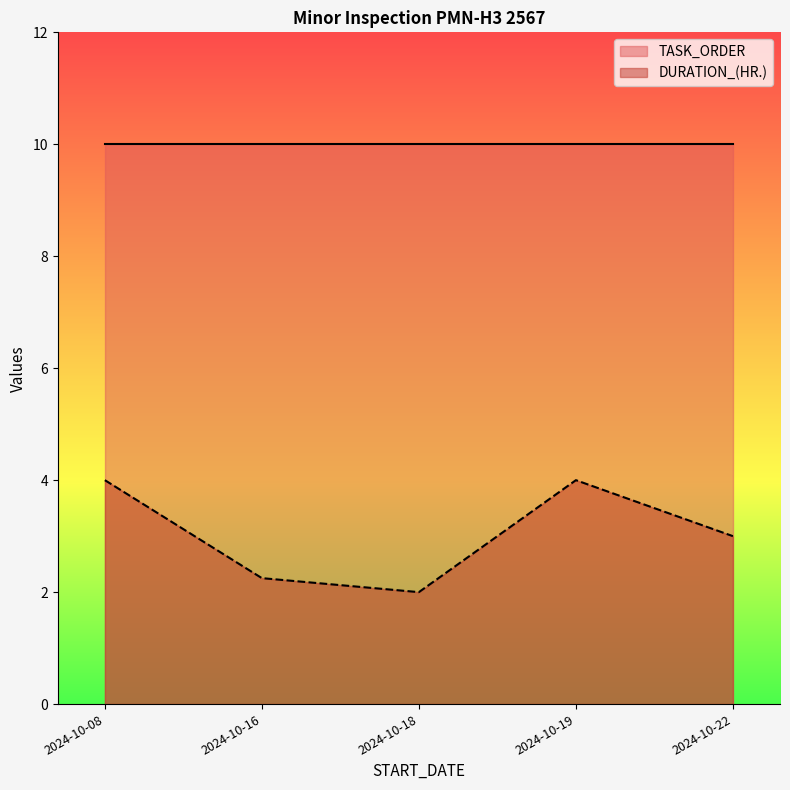

What is the approximate value of DURATION_(HR.) at 2024-10-08?

4.0